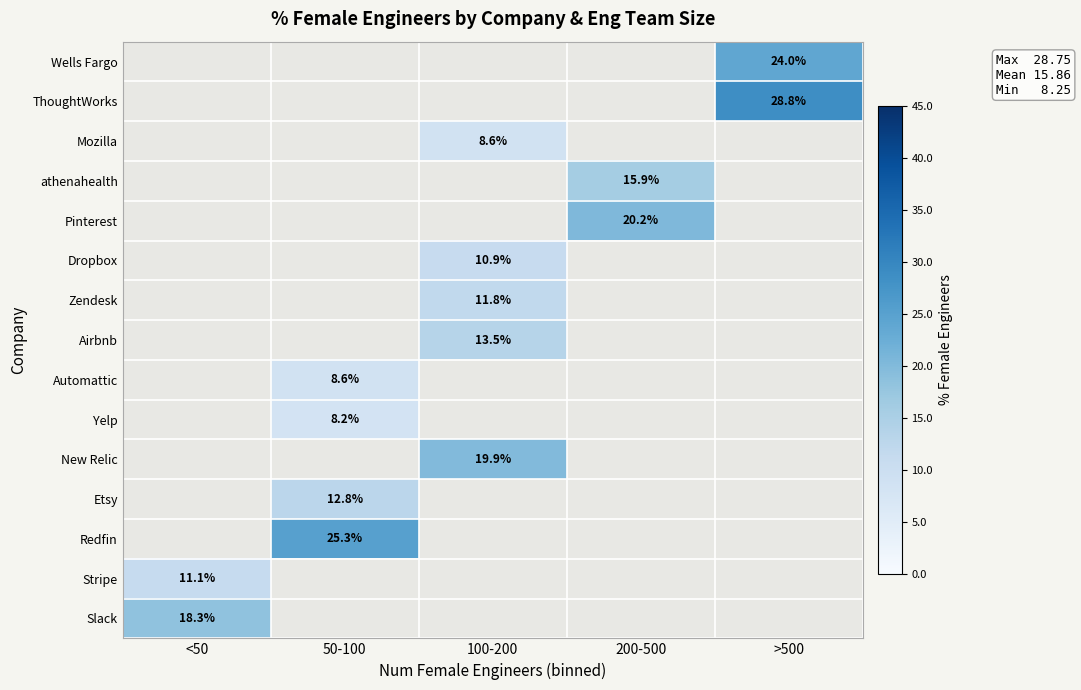

How many distinct data groups are displayed?

15